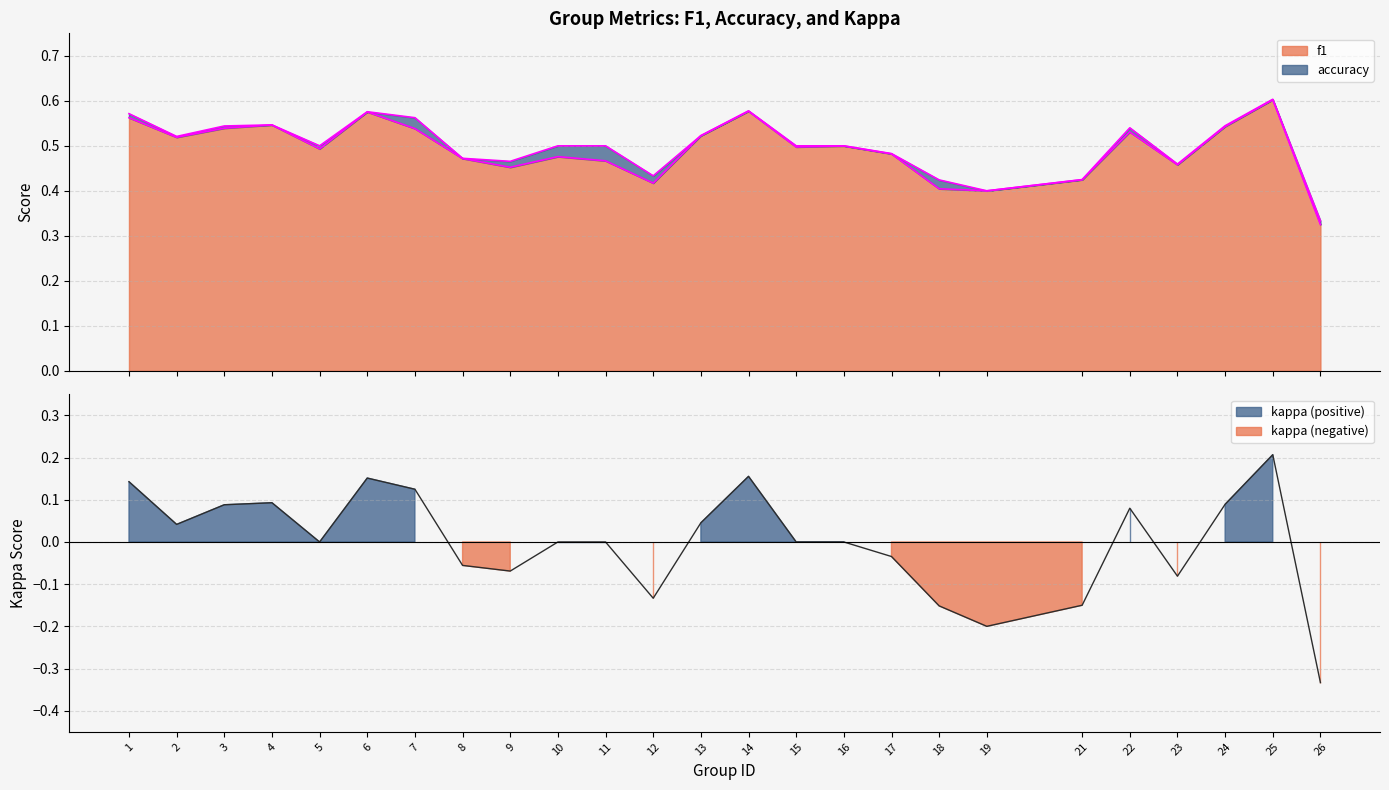

Does the chart display data point markers on the line(s)?

No